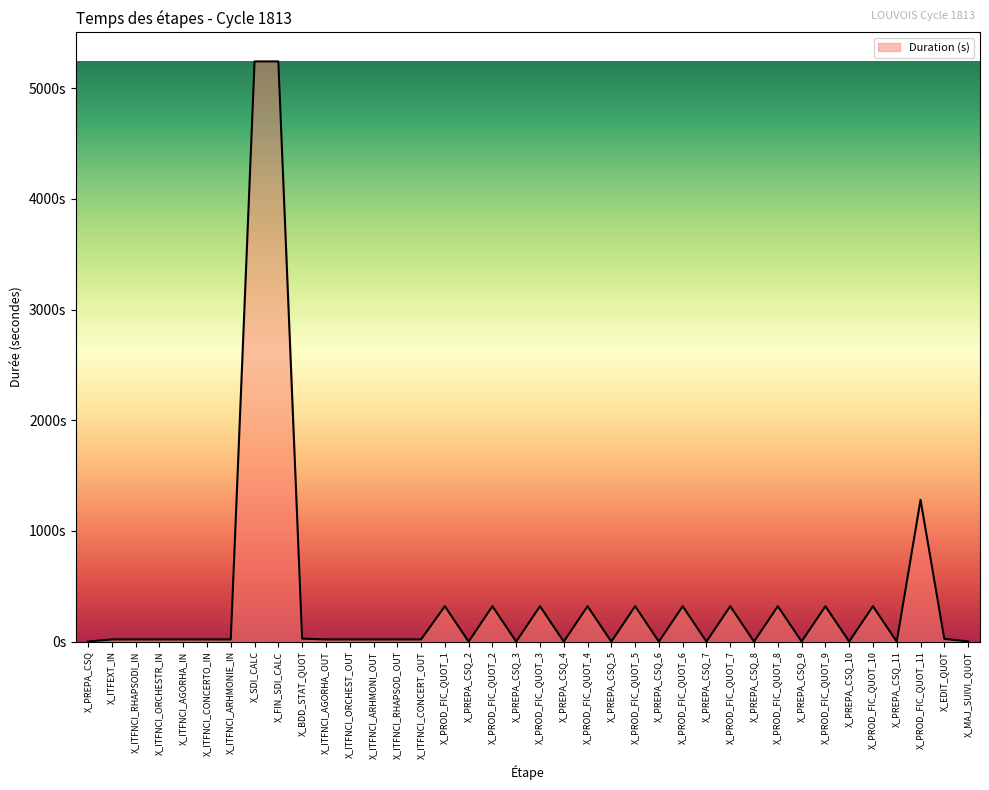

What is the label of the 23rd point from the left?

X_PREPA_CSQ_5